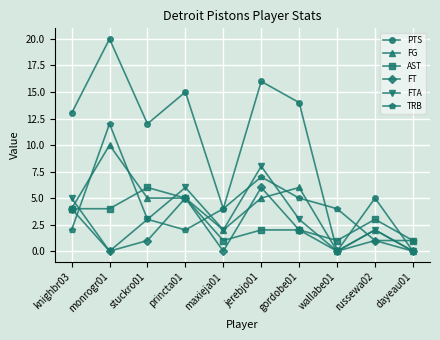

Which series changed the most between princta01 and wallabe01?

PTS